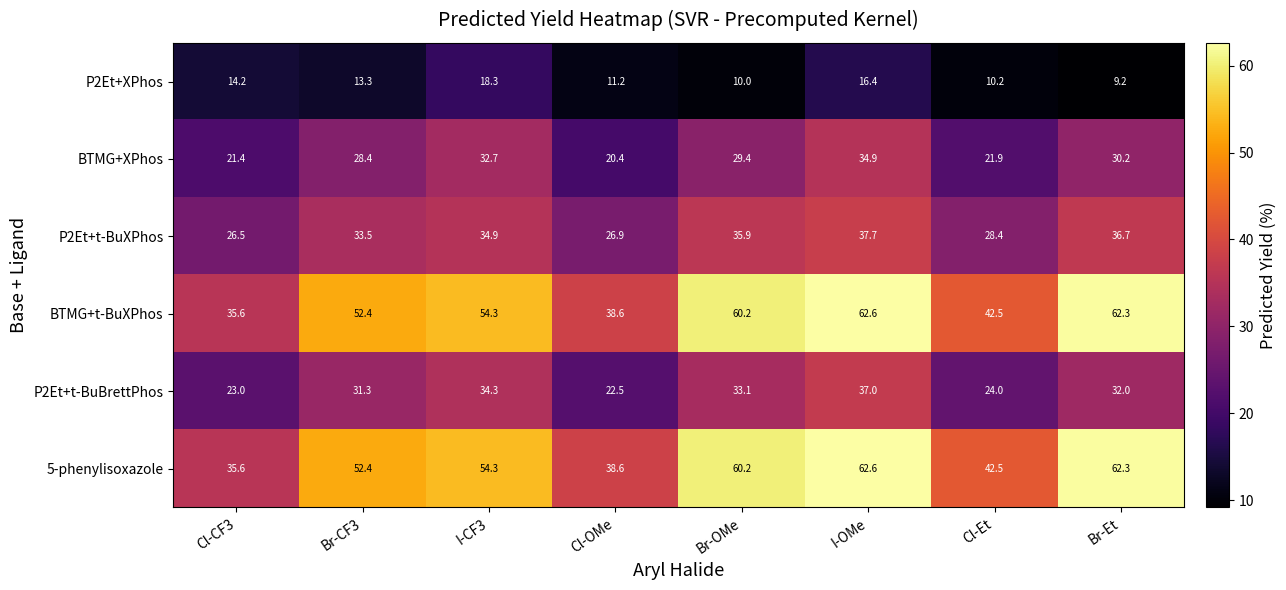

What is the difference between the highest and lowest values at Cl-Et?

32.3